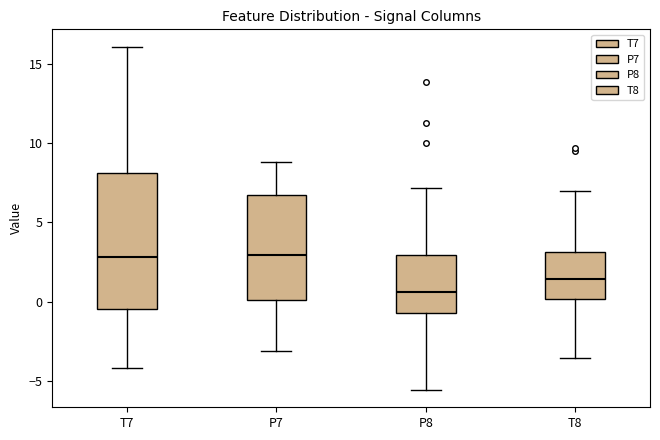

Reading left to right, read every box against the y-axis: the position of its median line, the range the box covers, and the ends of its whiskers. The values are not printed on the chart, so give them approximately, as read against the axis.

T7: median 3.0, box -0.5 to 8.0, whiskers -4.0 to 16.0
P7: median 3.0, box 0.0 to 7.0, whiskers -3.0 to 9.0
P8: median 0.5, box -0.5 to 3.0, whiskers -5.5 to 7.0
T8: median 1.5, box 0.0 to 3.0, whiskers -3.5 to 7.0